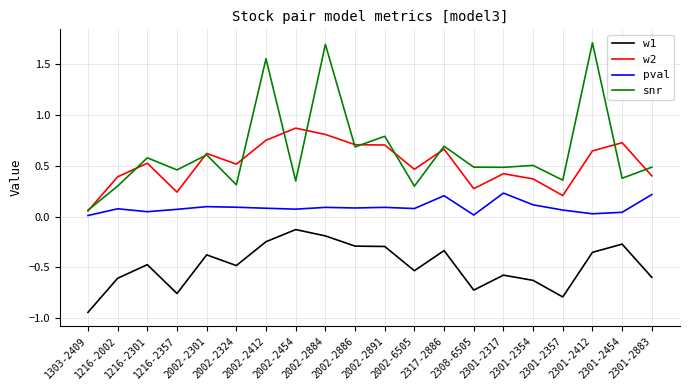

Which series has the largest range (max minus min)?

snr